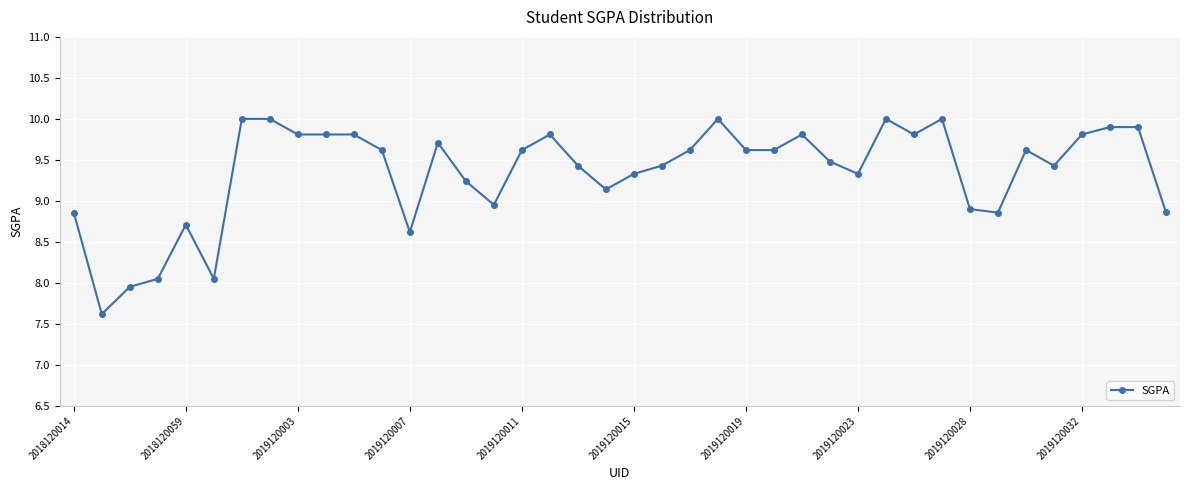

What is the value of the 17th point from the left?

9.6